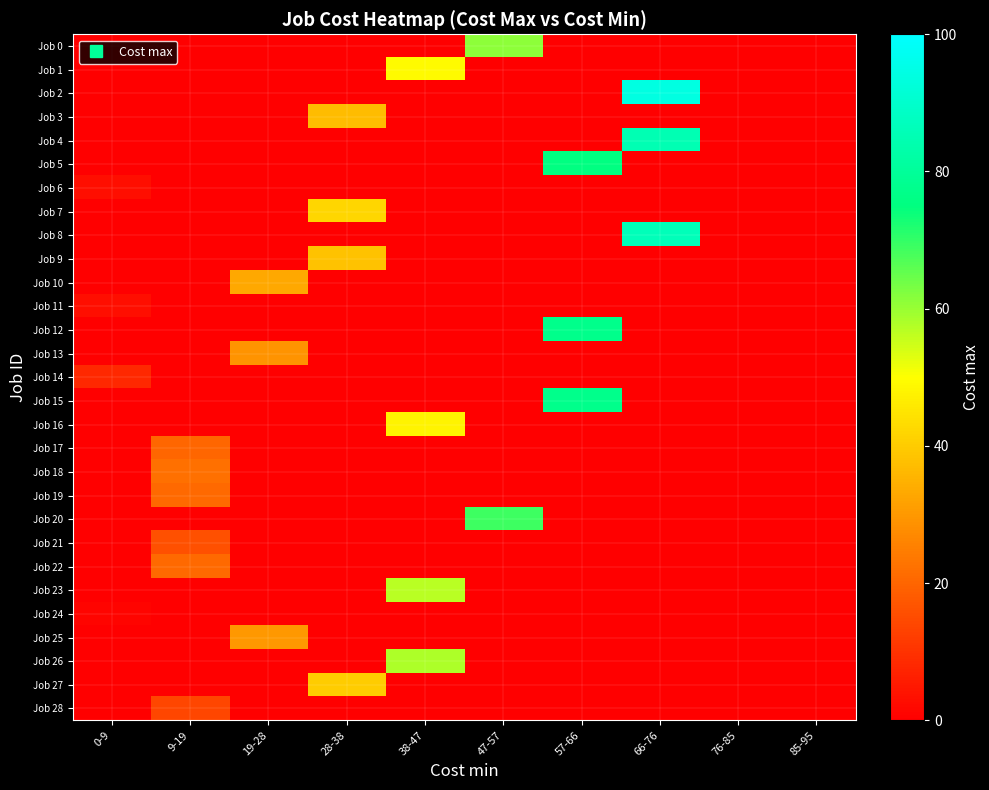

Which series has the largest total across all categories?

Job 2